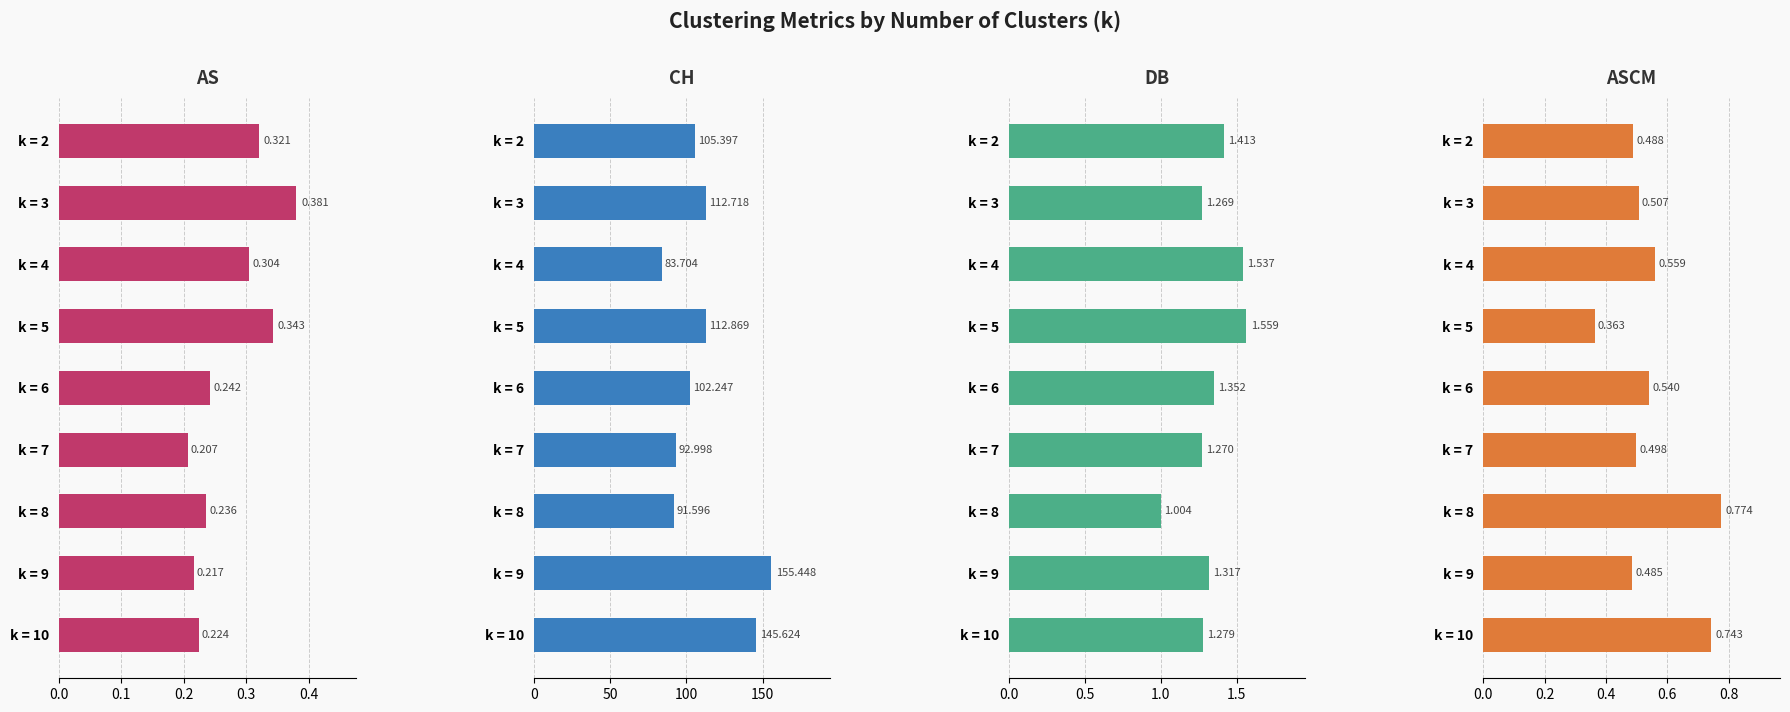

The value of CH at k = 9 is 261.1. True or false?

False